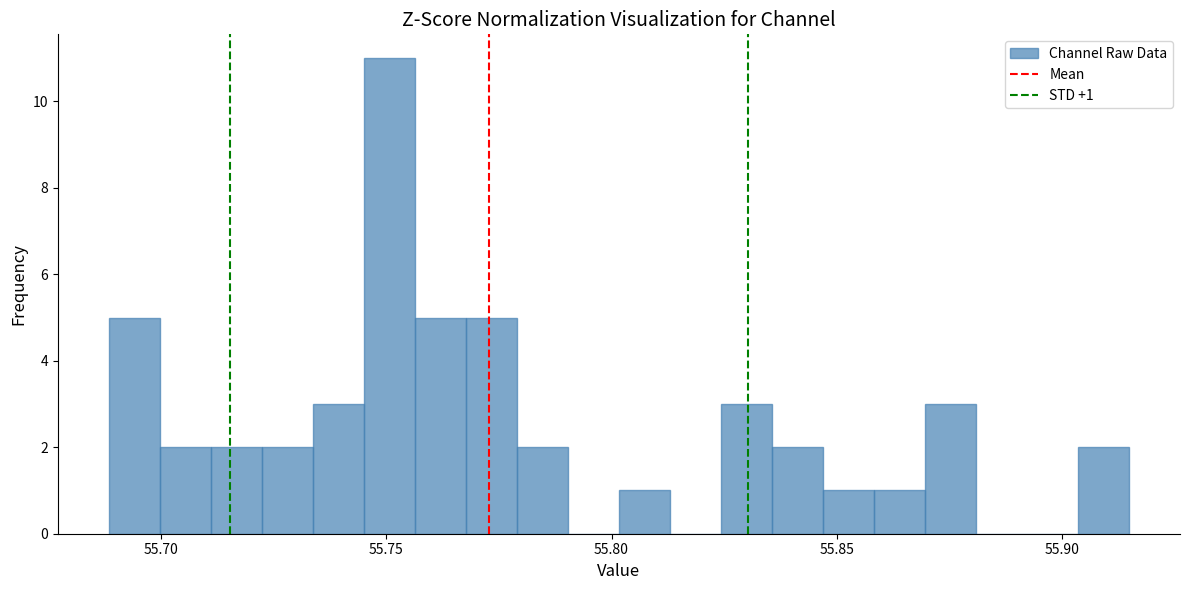

Read against the x-axis, roughly where is the centre of the tallest bar?

55.750